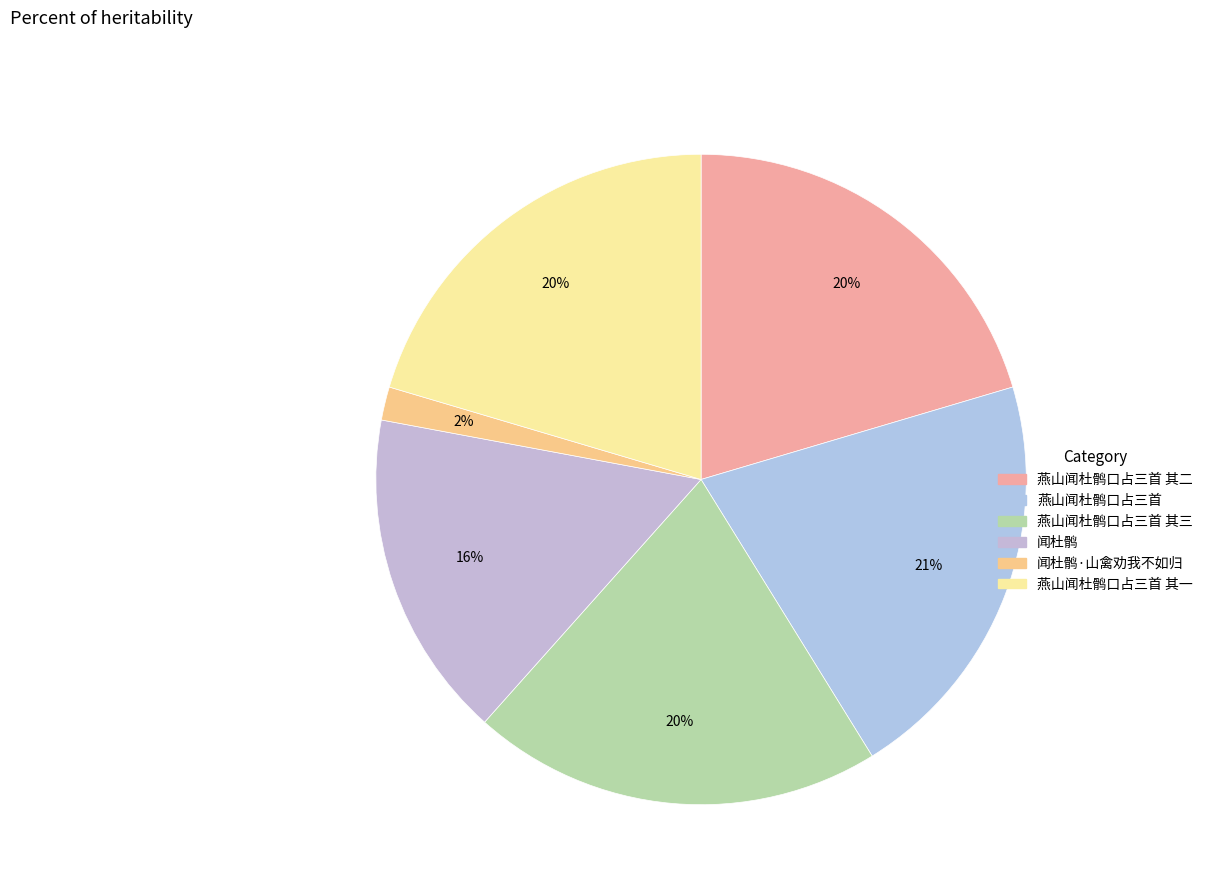

Is there any slice that represents more than half of the pie?

No